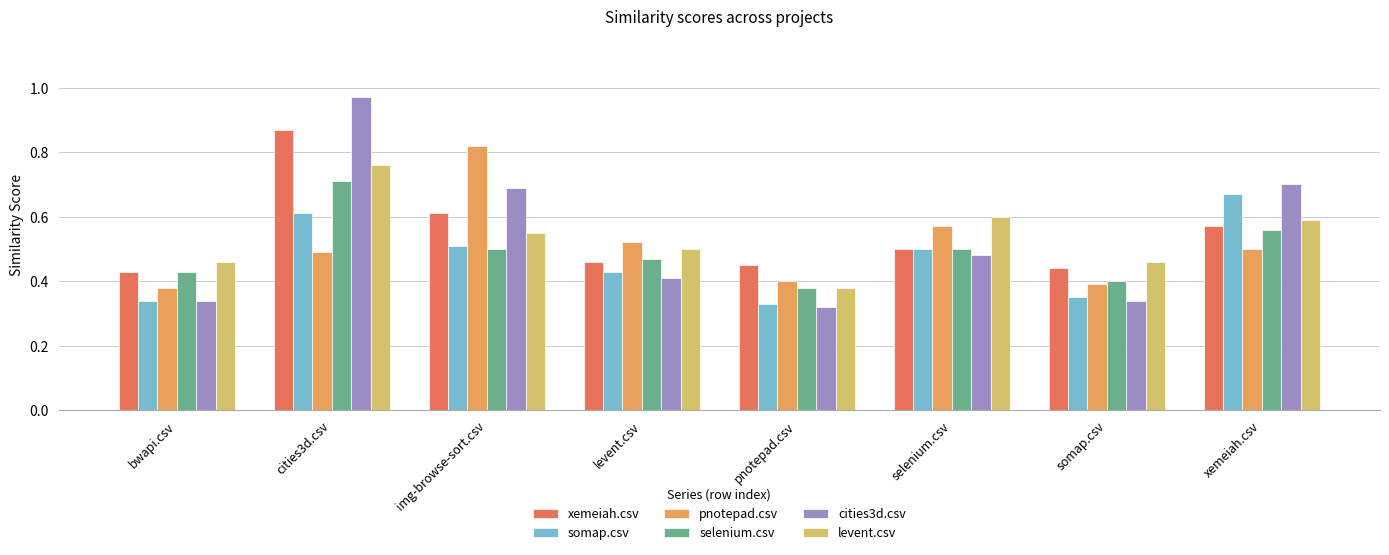

How many series are shown in this chart?

6